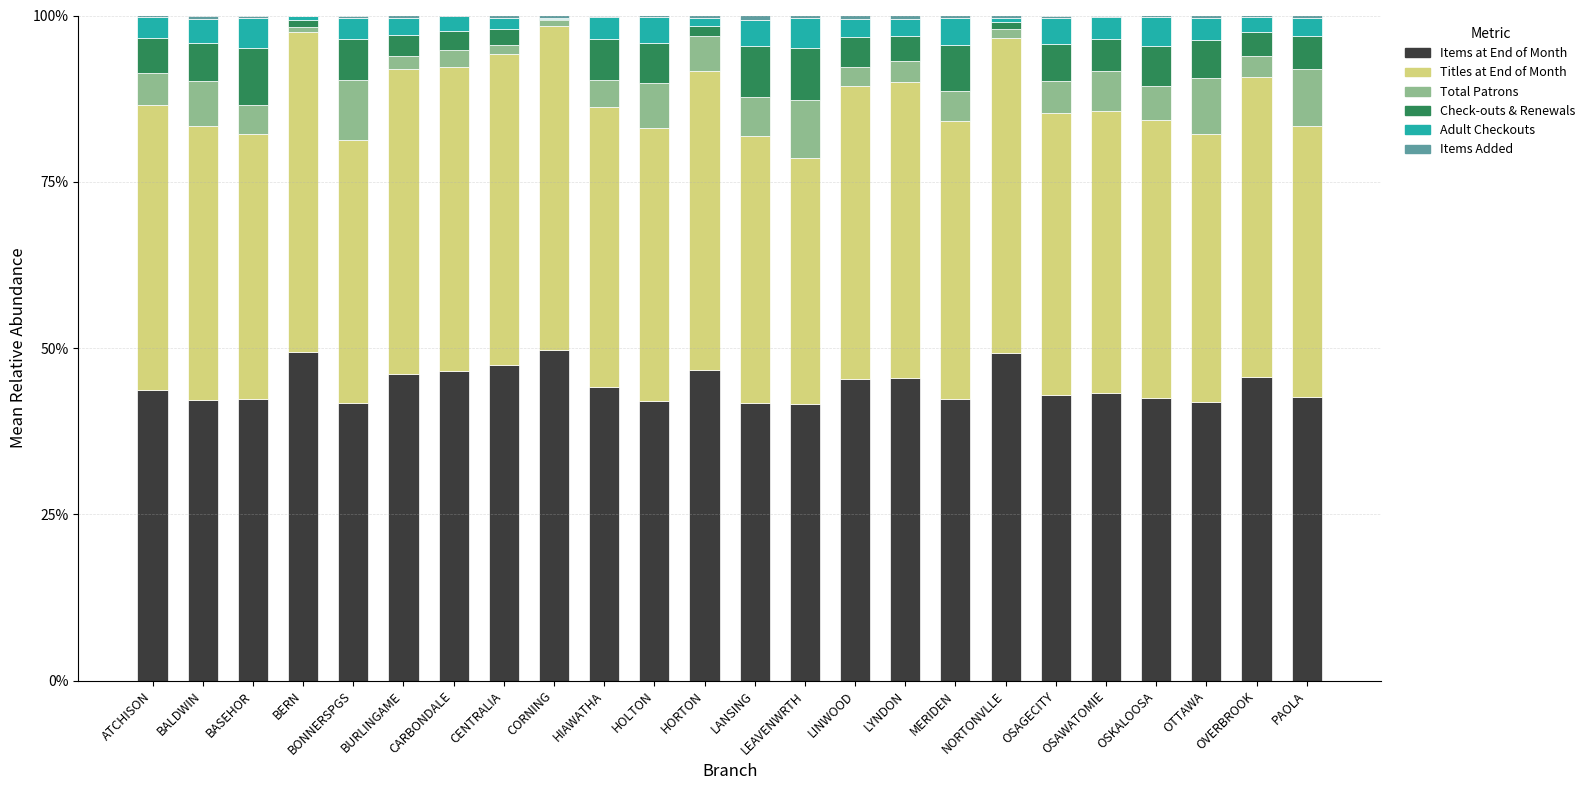

True or false: Items at End of Month has a value of 62.7 at LANSING.

False